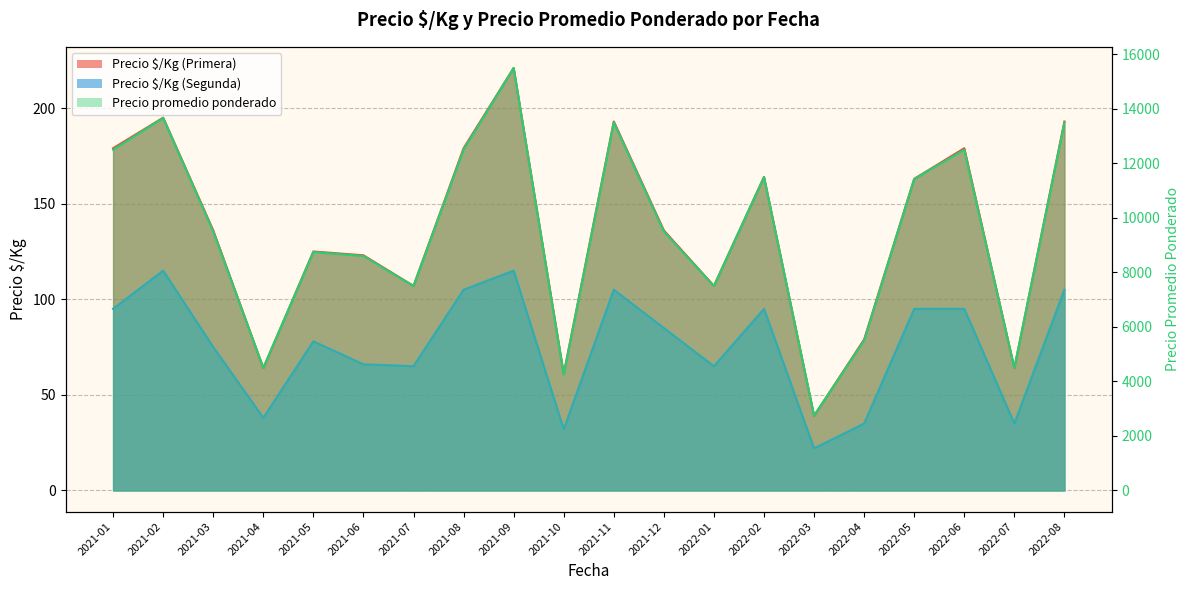

What is the label of the 3rd point from the right?

2022-06